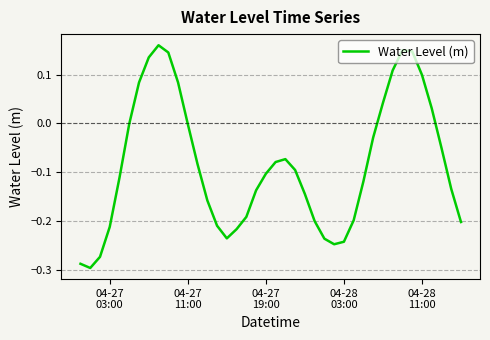

What is the difference between the maximum and minimum values?

0.5